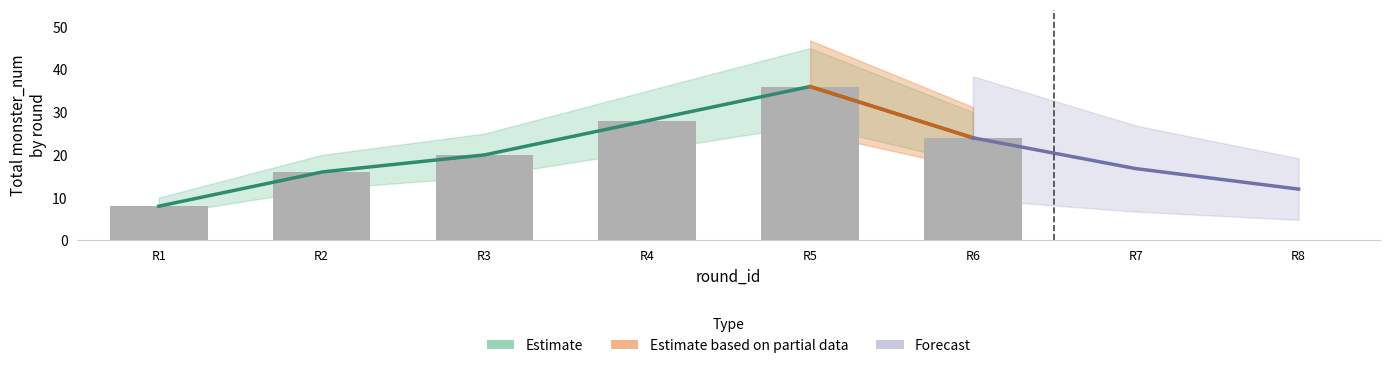

Which category has the lowest value across all series?

R1